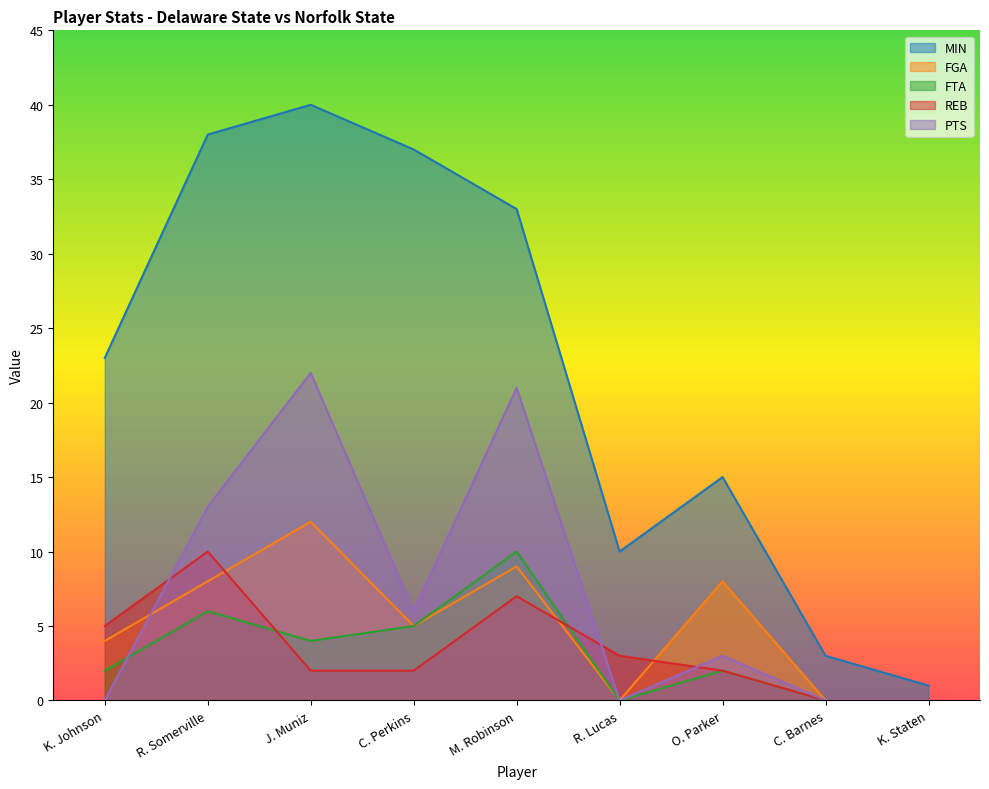

Is it true that FTA equals 10 at M. Robinson?

True